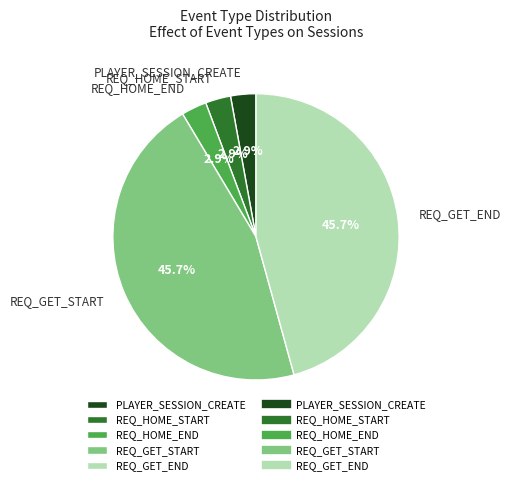

What percentage is NOT represented by REQ_HOME_END?

97.1%